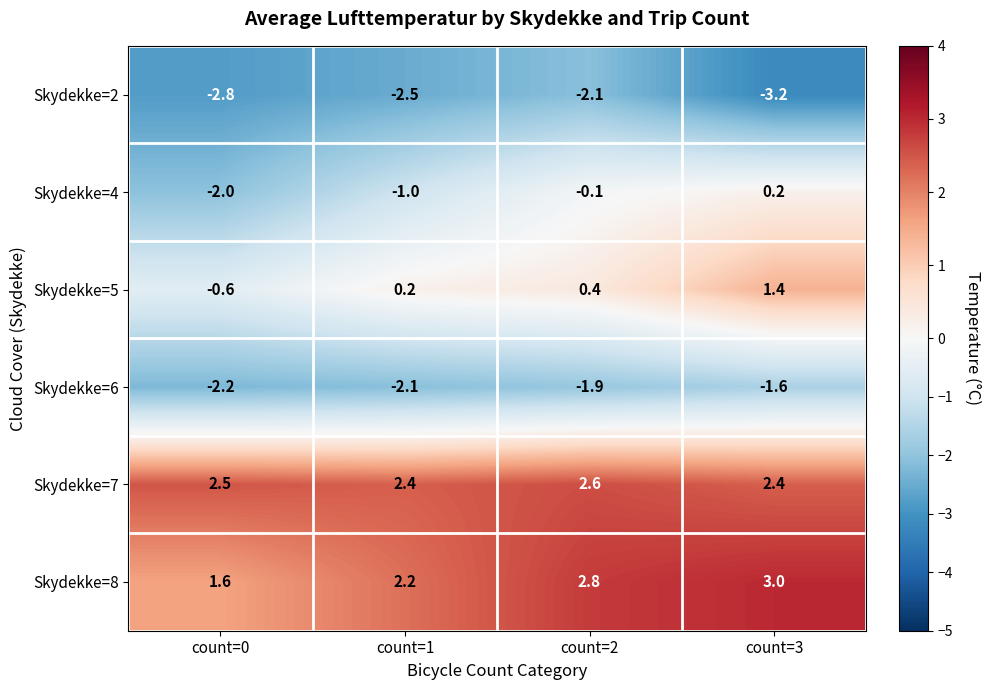

Reading left to right, extract all data points from this chart.

Skydekke=2: count=0=-2.8	count=1=-2.5	count=2=-2.1	count=3=-3.2
Skydekke=4: count=0=-2.0	count=1=-1.0	count=2=-0.1	count=3=0.2
Skydekke=5: count=0=-0.6	count=1=0.2	count=2=0.4	count=3=1.4
Skydekke=6: count=0=-2.2	count=1=-2.1	count=2=-1.9	count=3=-1.6
Skydekke=7: count=0=2.5	count=1=2.4	count=2=2.6	count=3=2.4
Skydekke=8: count=0=1.6	count=1=2.2	count=2=2.8	count=3=3.0